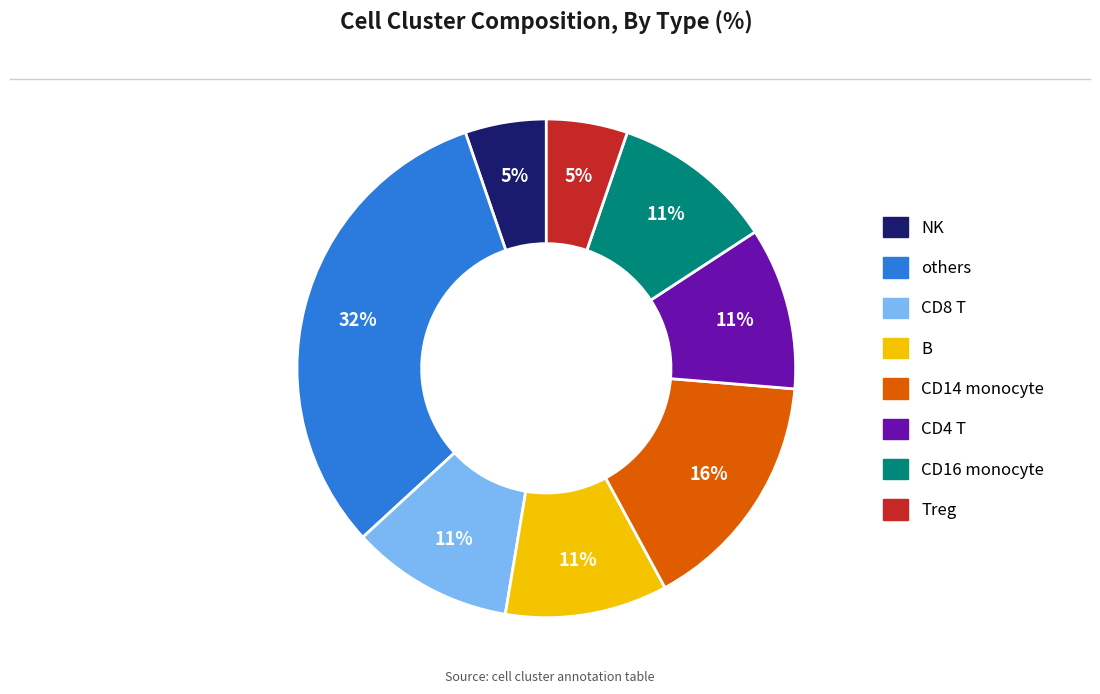

How many segments does this pie chart have?

8